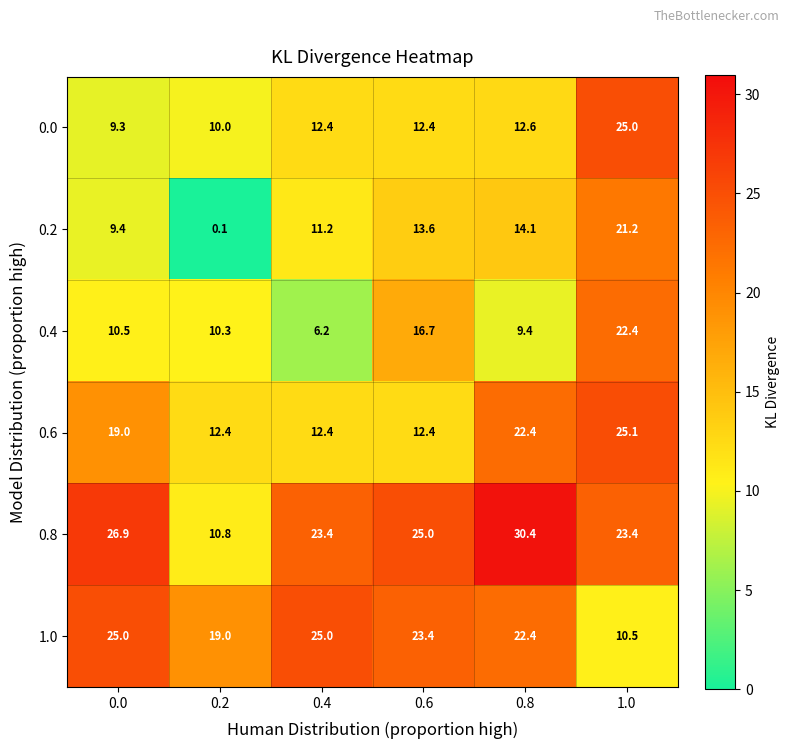

What is the total value across all series at 0.0?

100.1